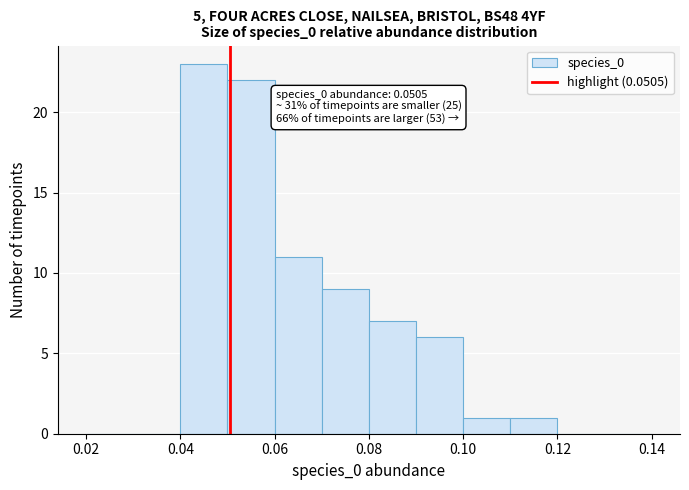

Which range on the x-axis has the tallest bar?

0.04 to 0.05